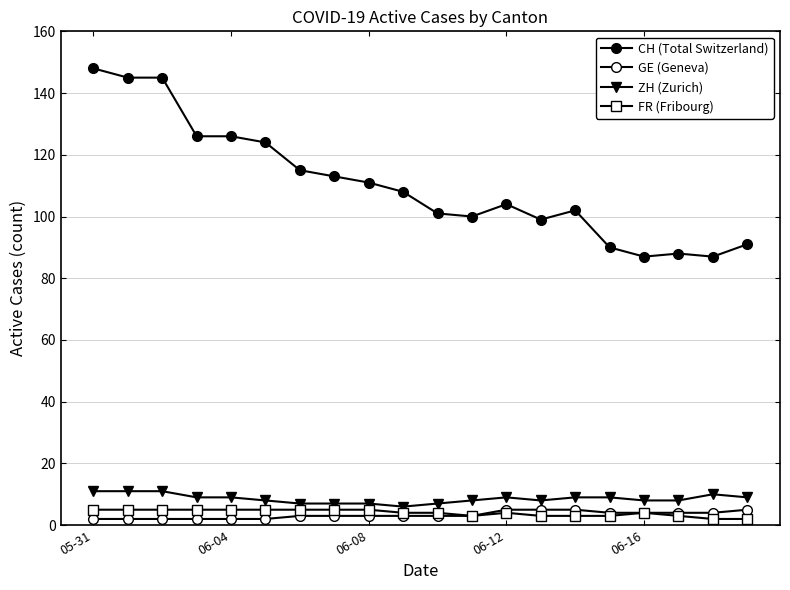

At which label does CH (Total Switzerland) first exceed 108?

05-31